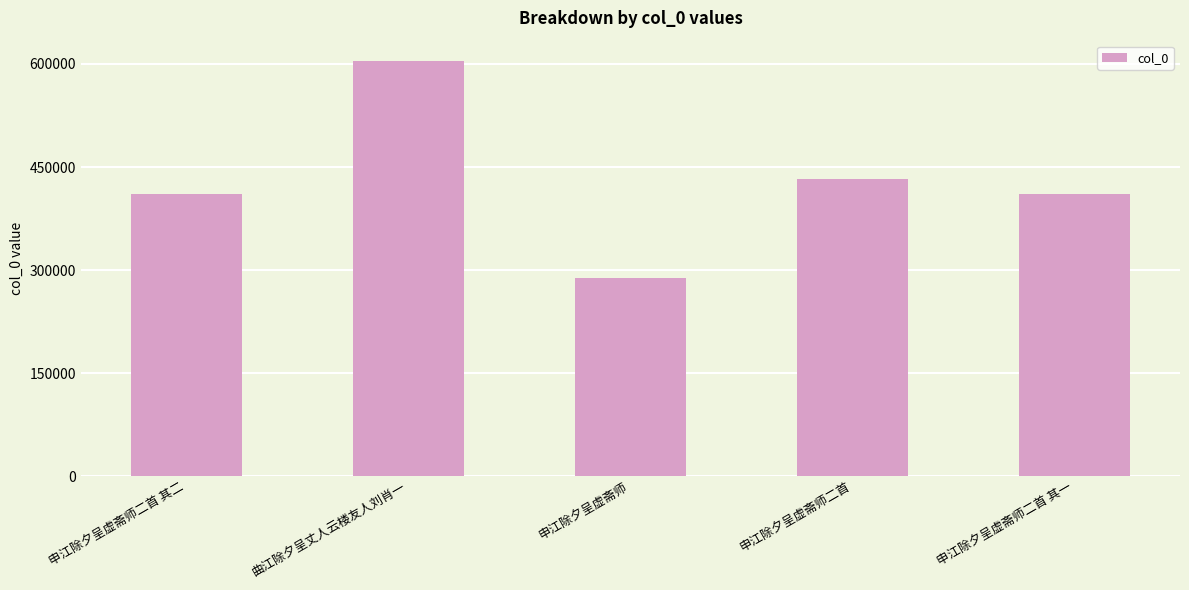

Read the value at 申江除夕呈虚斋师.

288900